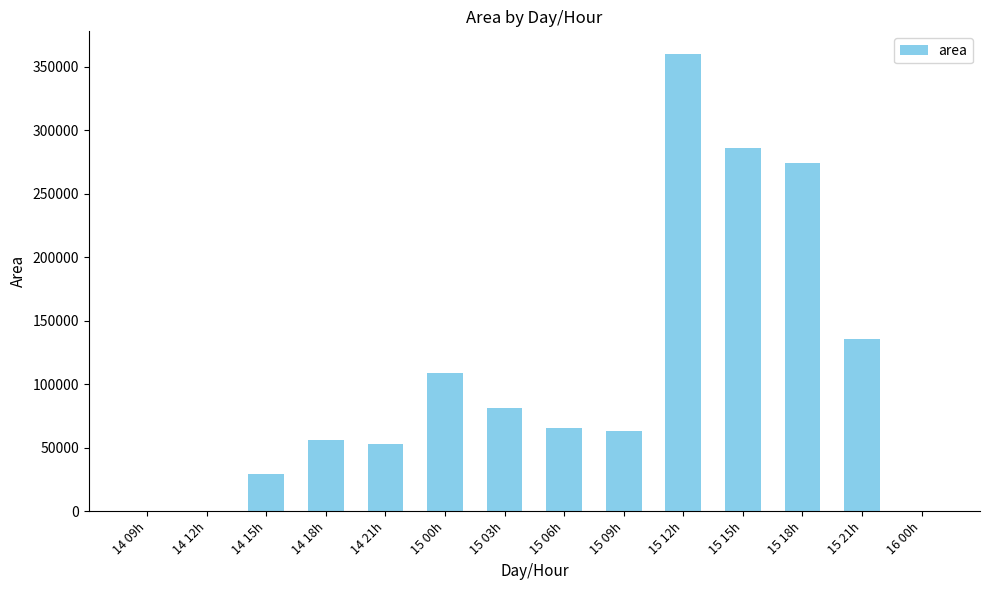

What is the greatest value displayed?

360000